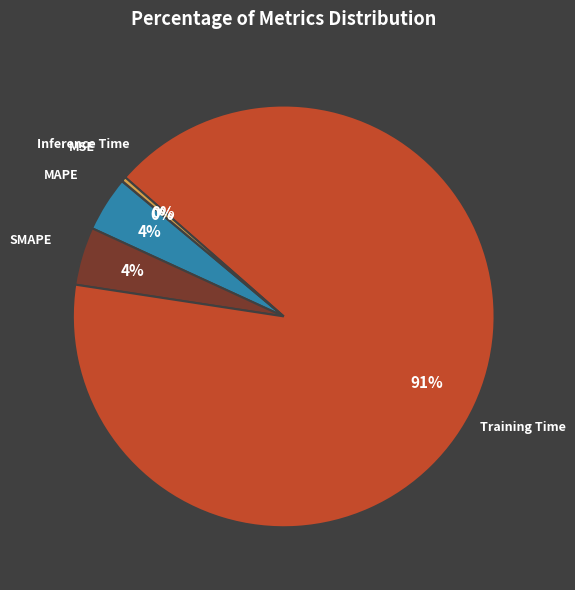

Is Training Time the majority of the pie?

Yes